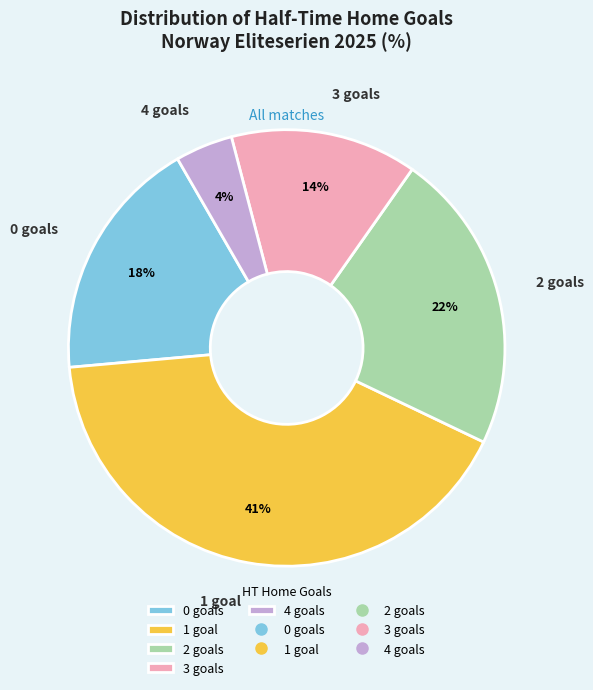

Do 1 goal and 3 goals together represent more than half of the pie?

Yes